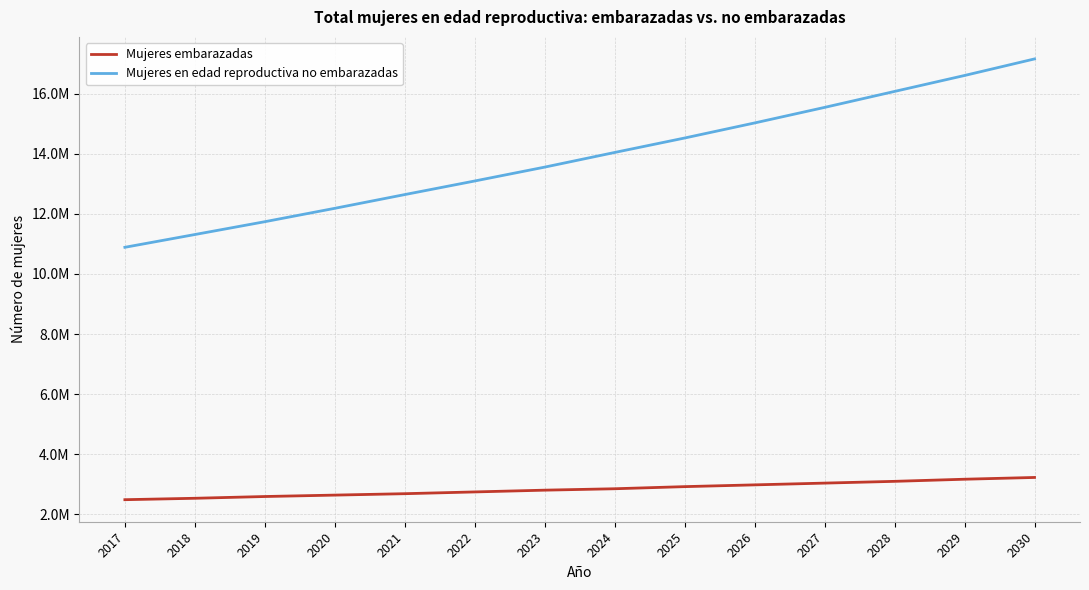

Is the value of Mujeres embarazadas at 2018 greater than the value of Mujeres en edad reproductiva no embarazadas at 2018?

No